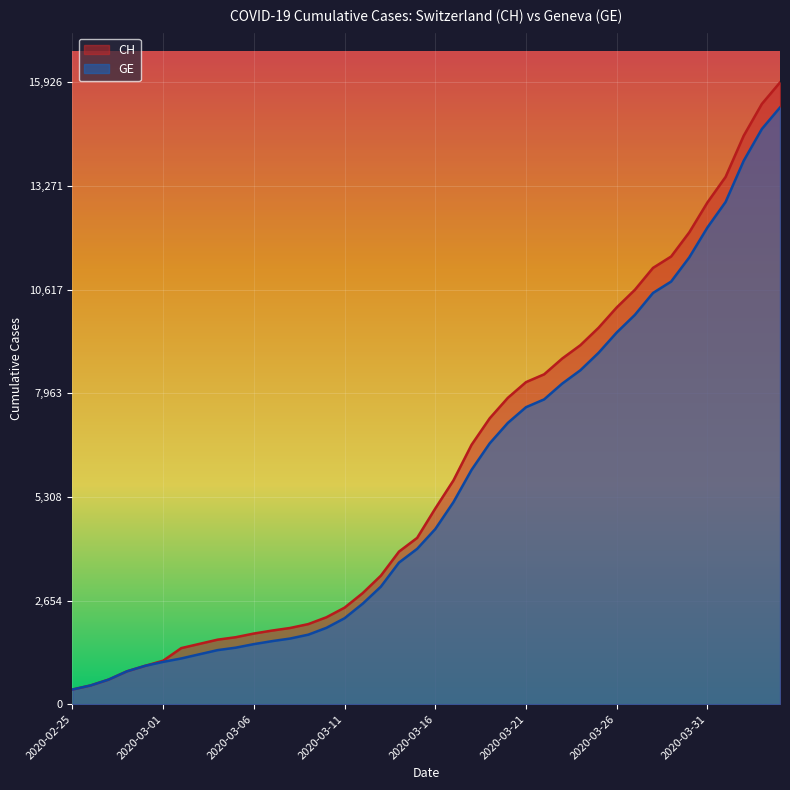

What is the difference between the second highest and minimum values in the GE series?

14358